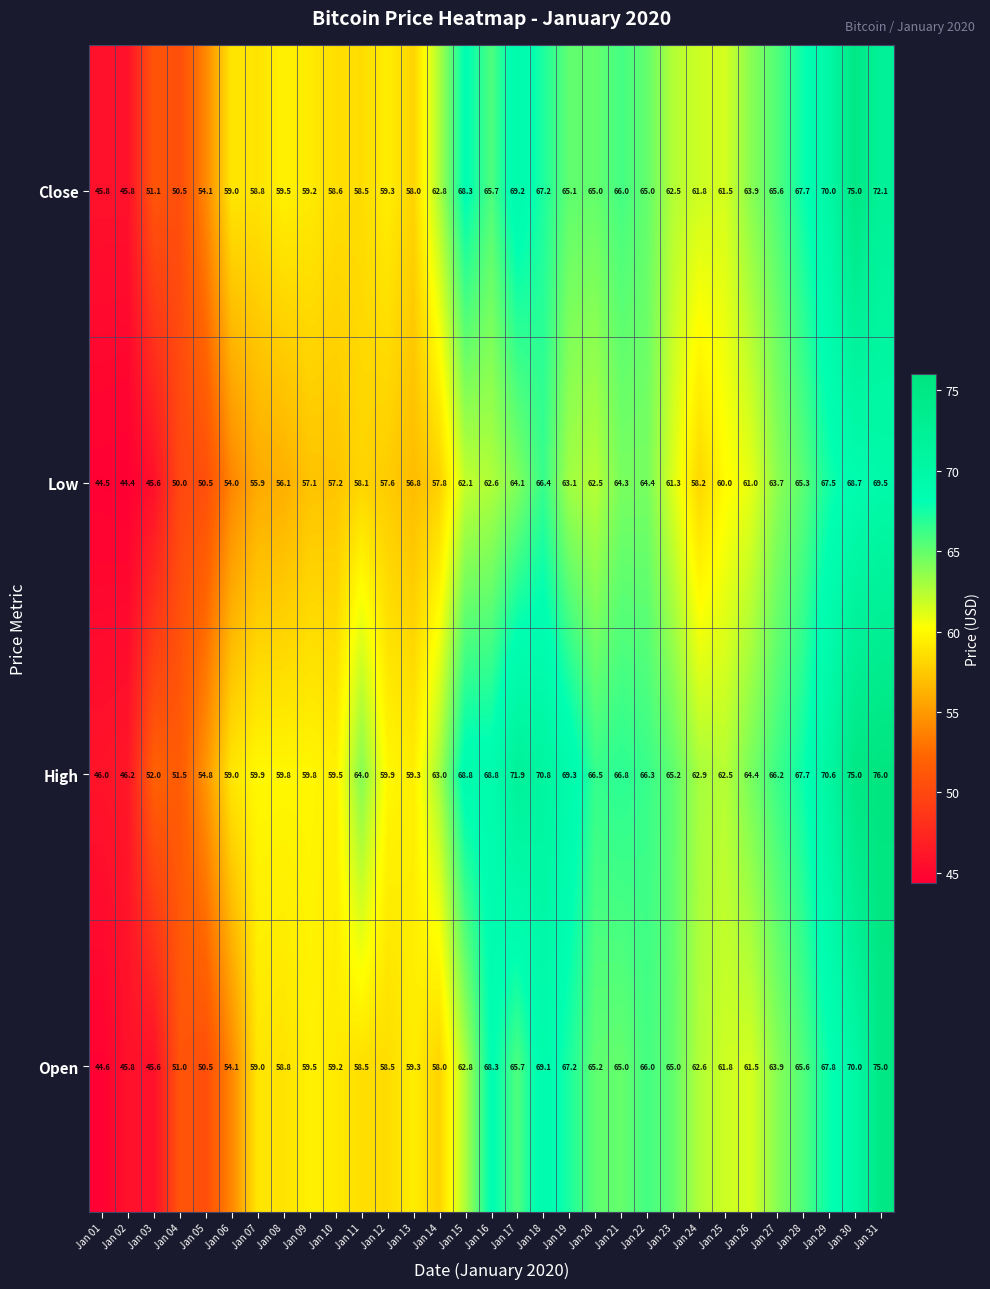

Which series changed the most between Jan 02 and Jan 17?

High